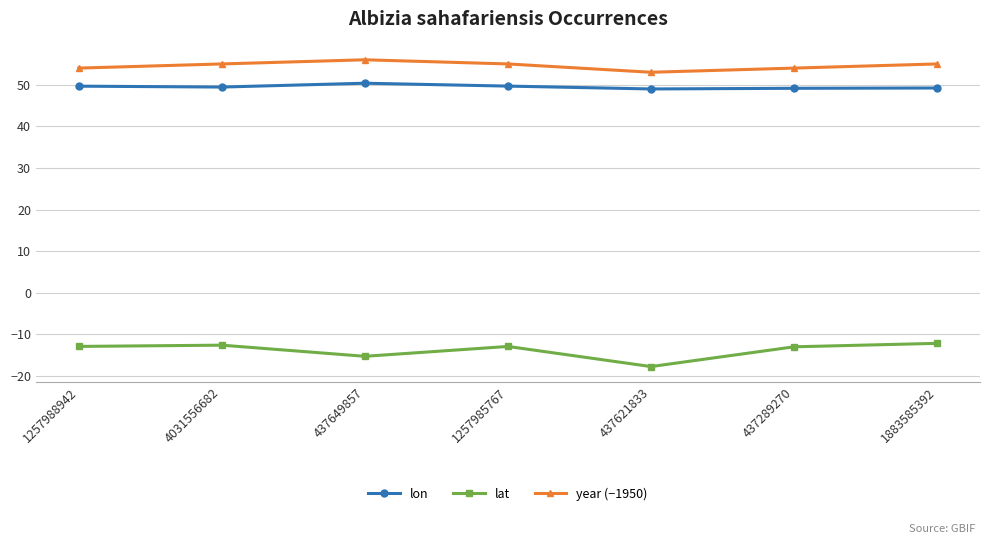

What is the difference between the highest and lowest values at 437621833?

70.7